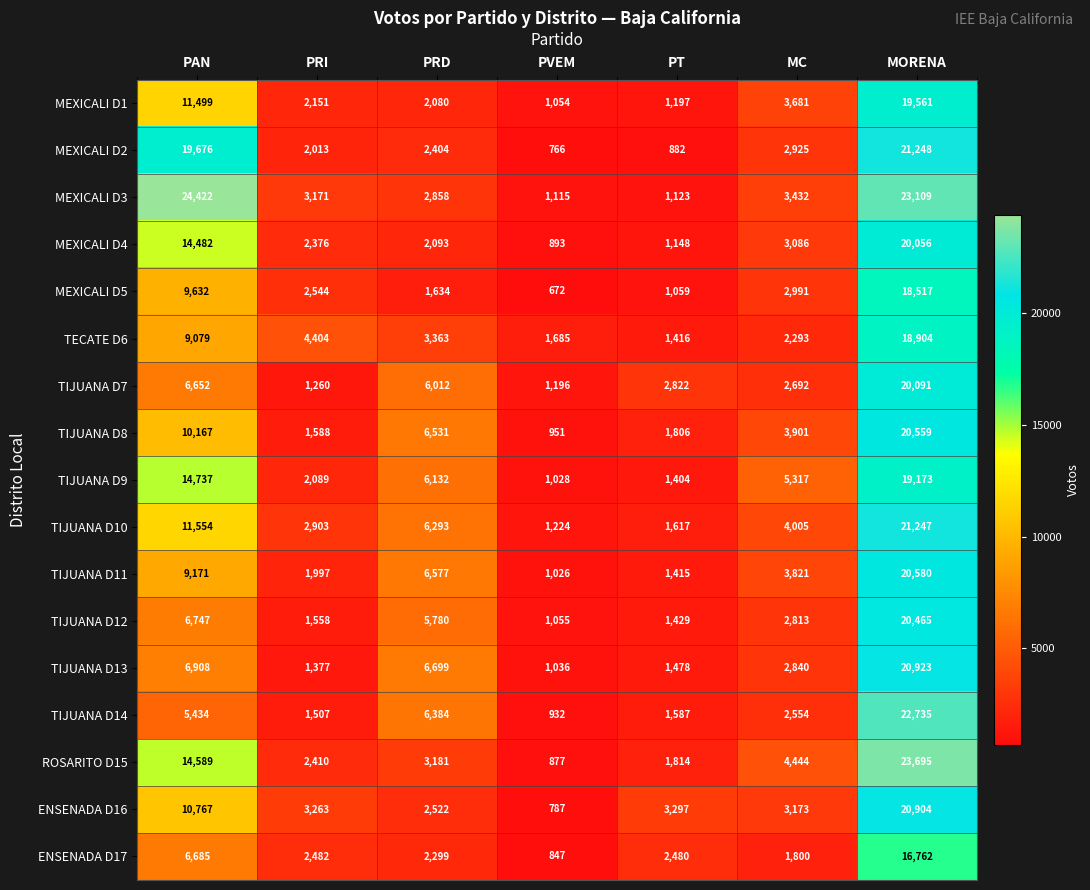

Which series has the largest total across all categories?

MEXICALI D3